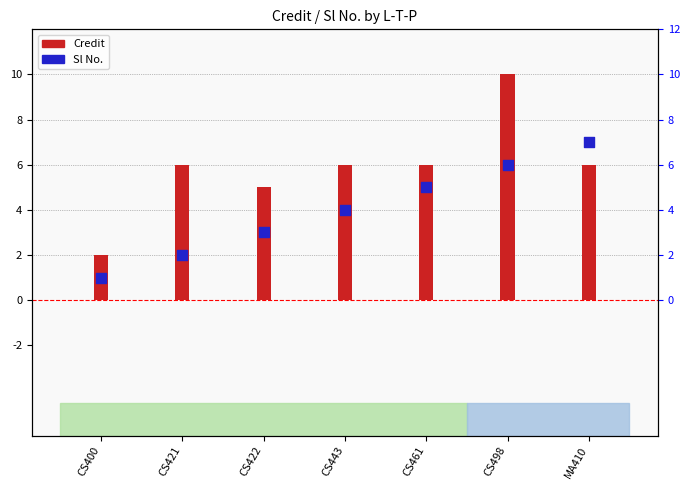

Which series contains the lowest Y value?

Sl No.